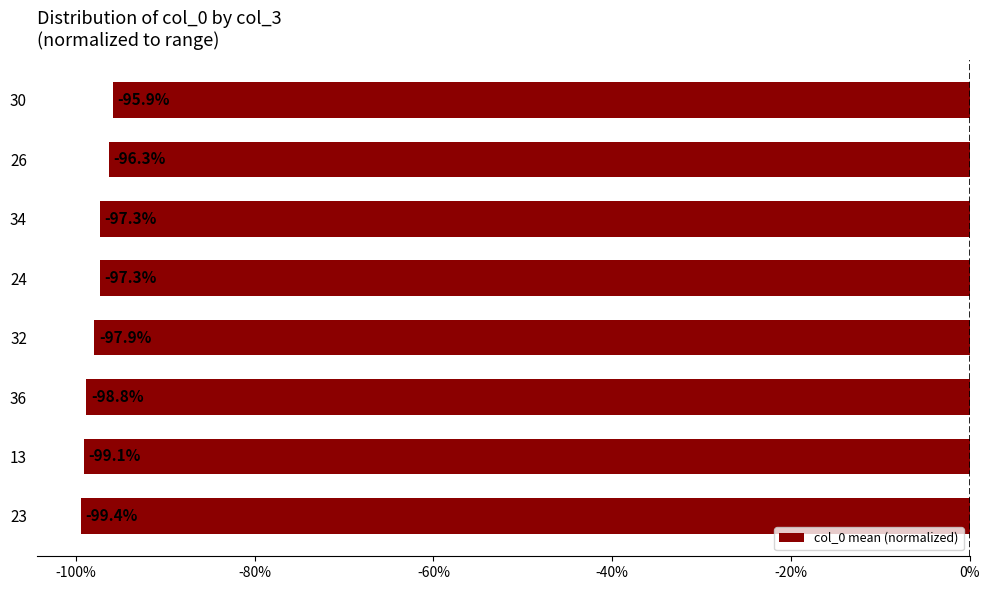

What is the difference between the second highest and minimum values?

3.1